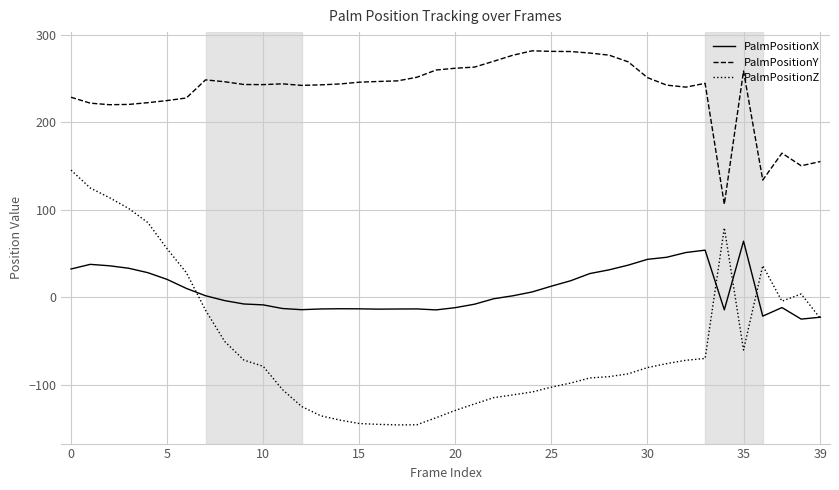

List the series in order of their overall mean, lowest first.

PalmPositionZ, PalmPositionX, PalmPositionY